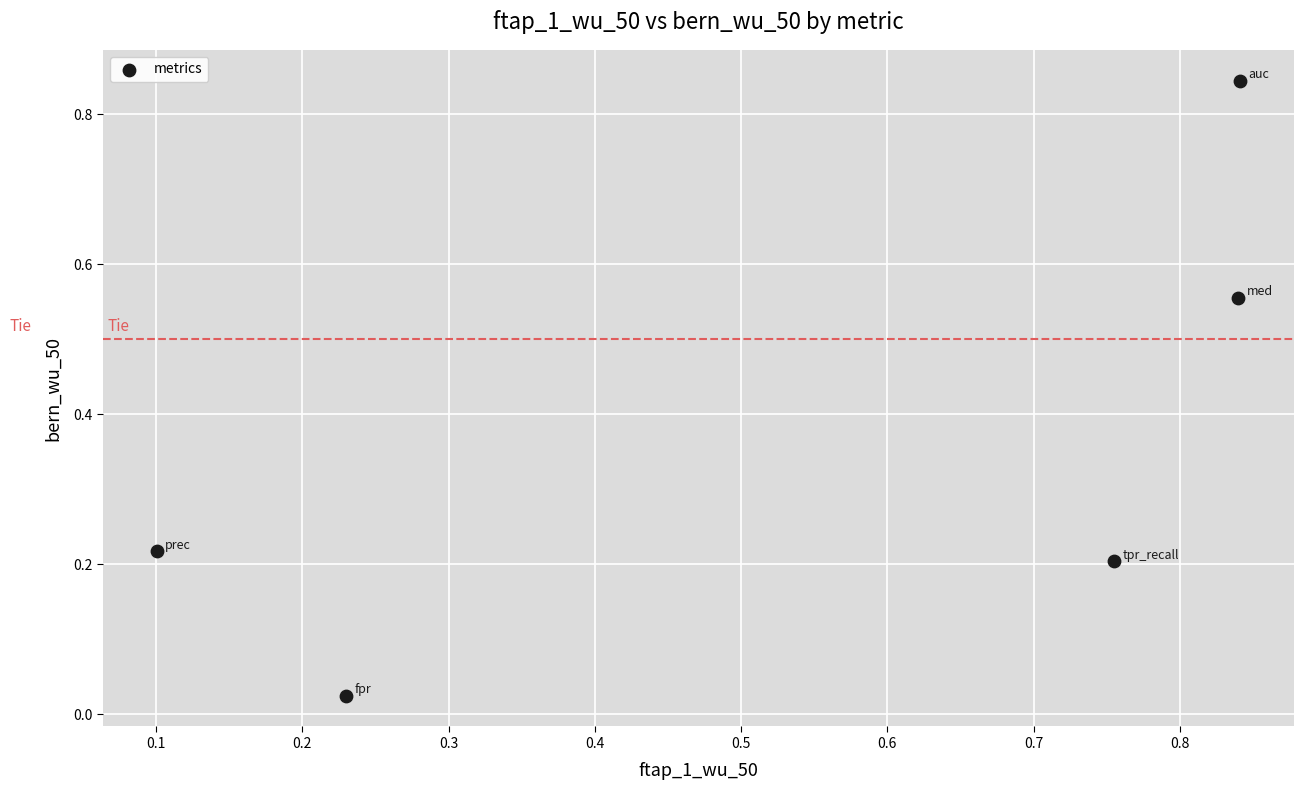

What is the range of X values (max minus min)?

0.7